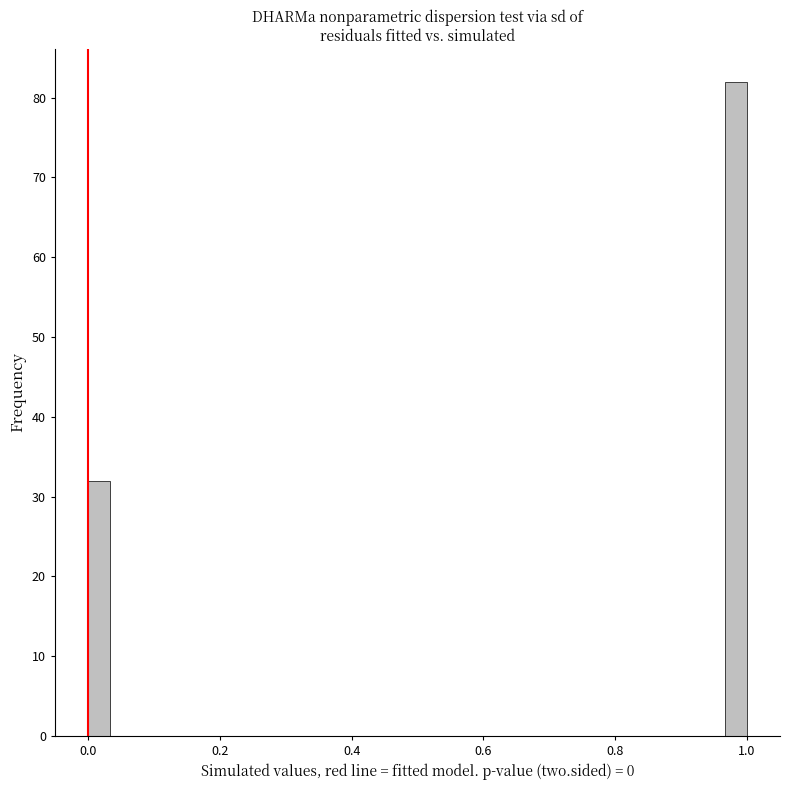

Around what value on the x-axis is the tallest bar? Give the approximate position of its centre, as read against the axis.

0.98